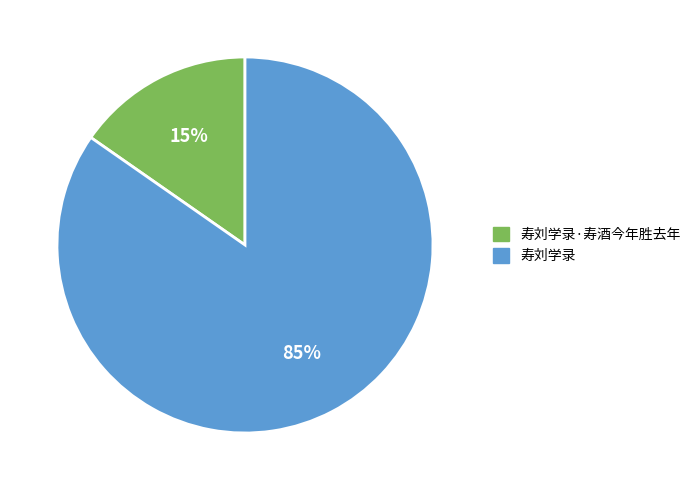

Is there a majority slice in this chart?

Yes